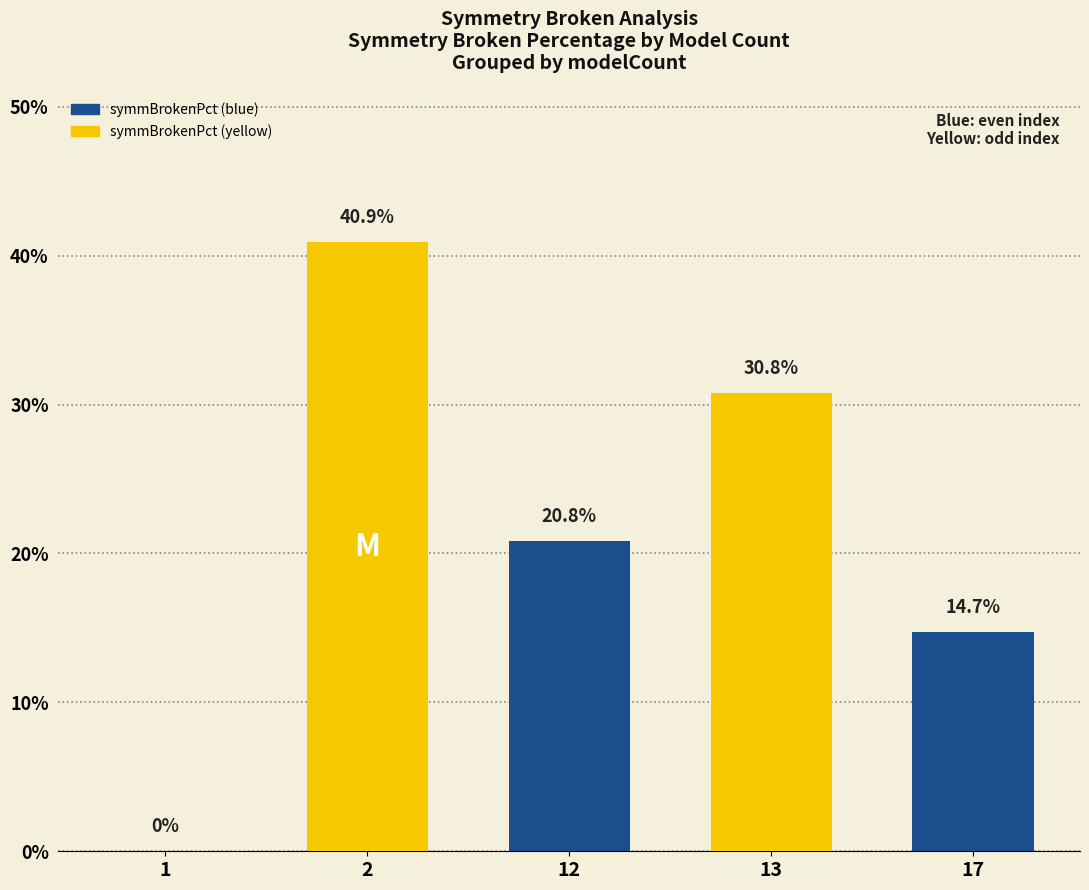

How many bars are there in total?

5